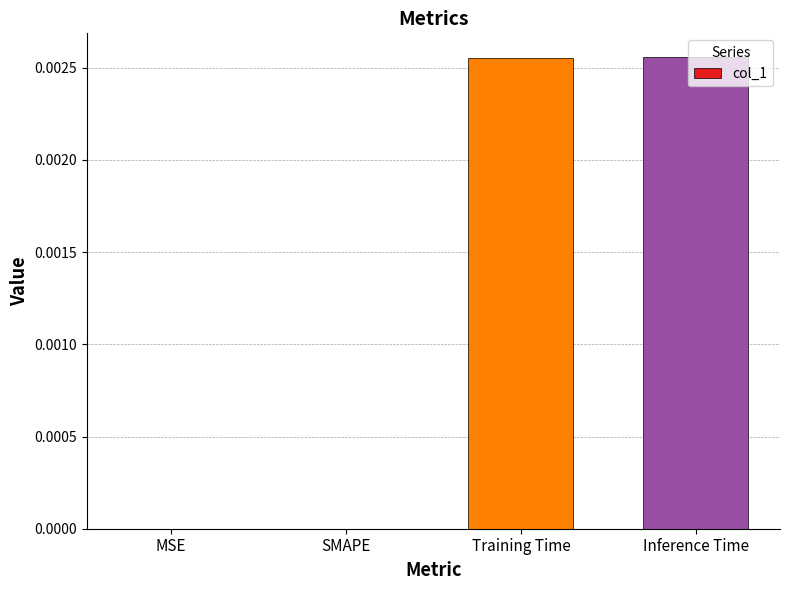

True or false: the data shows 0.0 at SMAPE.

True